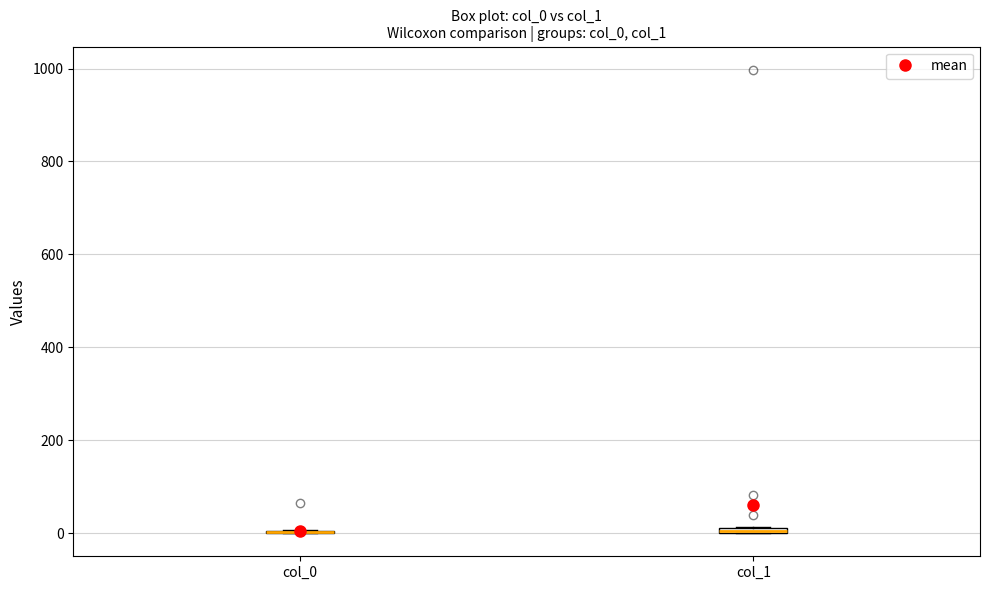

Where is the lower edge of the box for col_1 on the y-axis? The values are not printed on the chart, so give them approximately, as read against the axis.

0